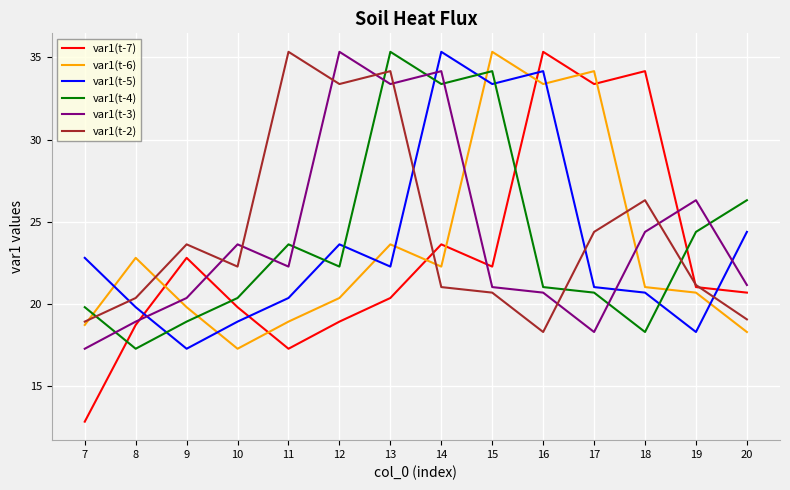

What is the sum of the var1(t-7) values at 10 and 17?

53.2